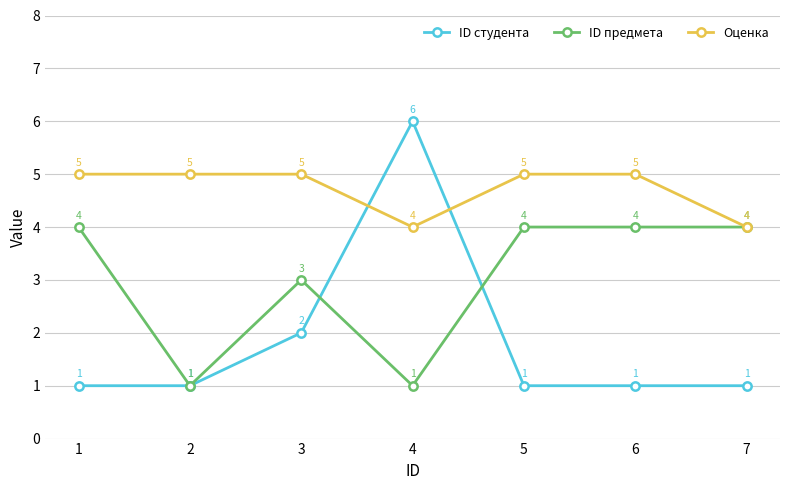

Which series has the largest total across all categories?

Оценка